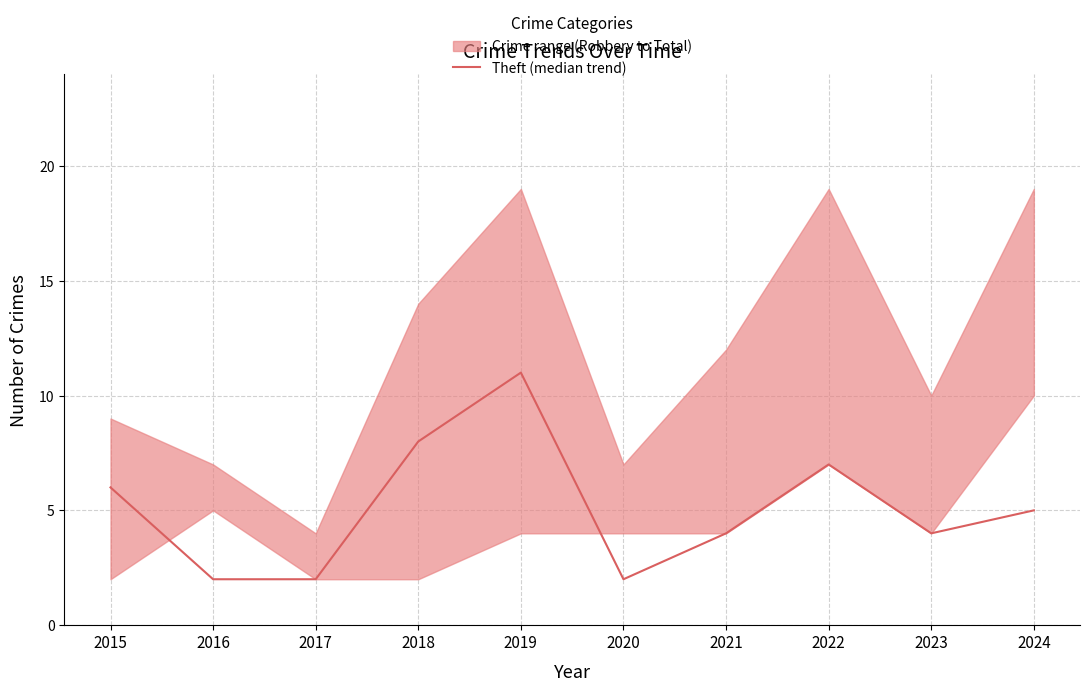

Is this an area chart (filled region under the line)?

No